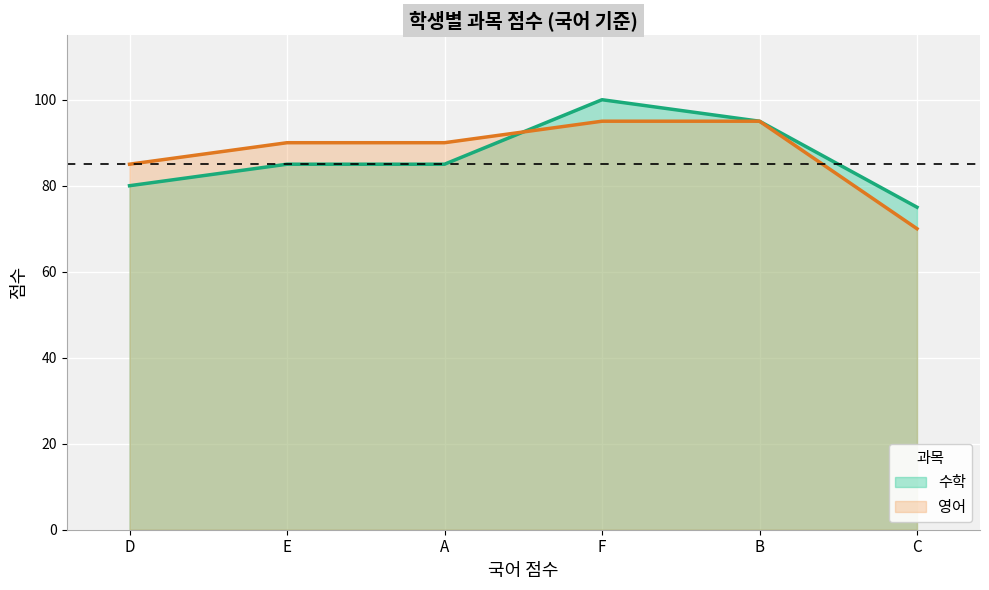

At which label does 수학 reach its peak?

F